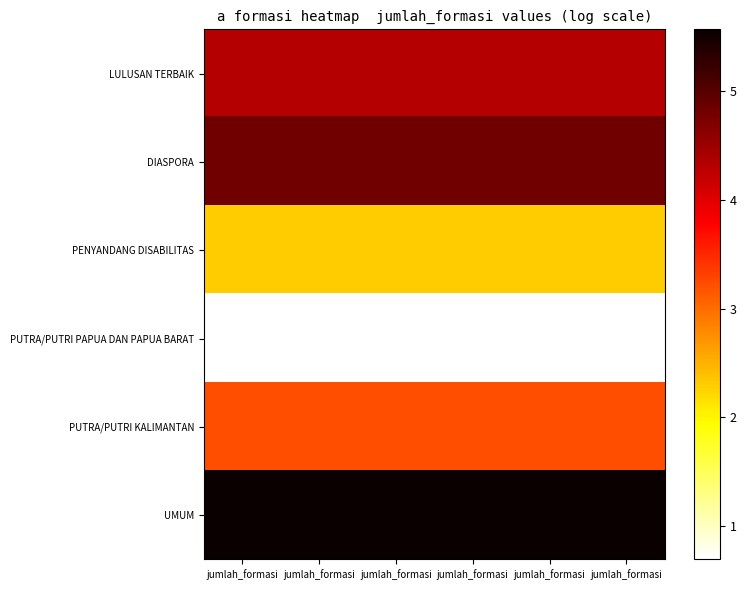

Reading left to right, transcribe all the data shown in this chart.

LULUSAN TERBAIK: jumlah_formasi=4.3	jumlah_formasi=4.3	jumlah_formasi=4.3	jumlah_formasi=4.3	jumlah_formasi=4.3	jumlah_formasi=4.3
DIASPORA: jumlah_formasi=4.8	jumlah_formasi=4.8	jumlah_formasi=4.8	jumlah_formasi=4.8	jumlah_formasi=4.8	jumlah_formasi=4.8
PENYANDANG DISABILITAS: jumlah_formasi=2.3	jumlah_formasi=2.3	jumlah_formasi=2.3	jumlah_formasi=2.3	jumlah_formasi=2.3	jumlah_formasi=2.3
PUTRA/PUTRI PAPUA DAN PAPUA BARAT: jumlah_formasi=0.7	jumlah_formasi=0.7	jumlah_formasi=0.7	jumlah_formasi=0.7	jumlah_formasi=0.7	jumlah_formasi=0.7
PUTRA/PUTRI KALIMANTAN: jumlah_formasi=3.2	jumlah_formasi=3.2	jumlah_formasi=3.2	jumlah_formasi=3.2	jumlah_formasi=3.2	jumlah_formasi=3.2
UMUM: jumlah_formasi=5.6	jumlah_formasi=5.6	jumlah_formasi=5.6	jumlah_formasi=5.6	jumlah_formasi=5.6	jumlah_formasi=5.6